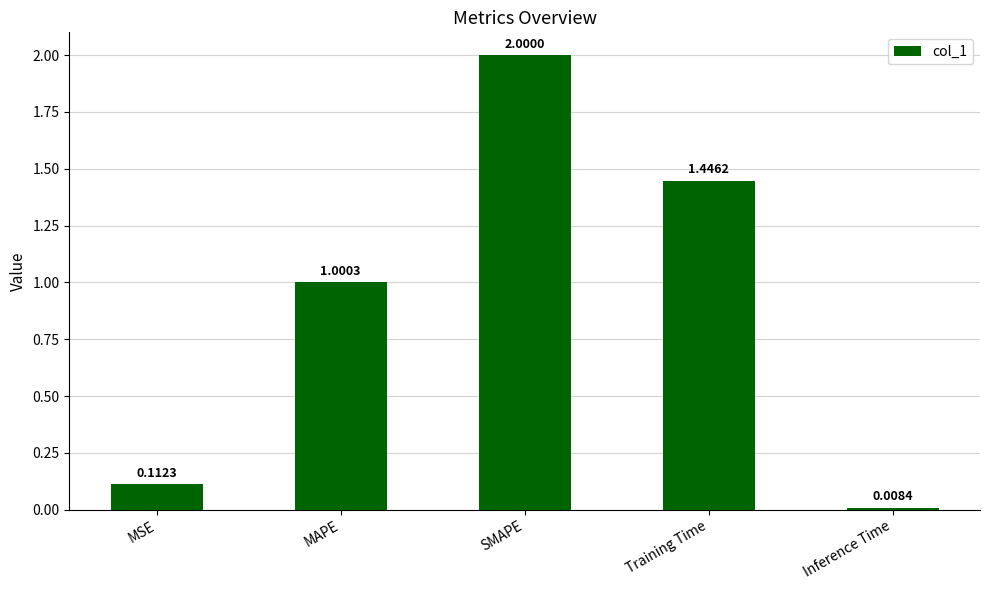

What is the greatest value displayed?

2.0